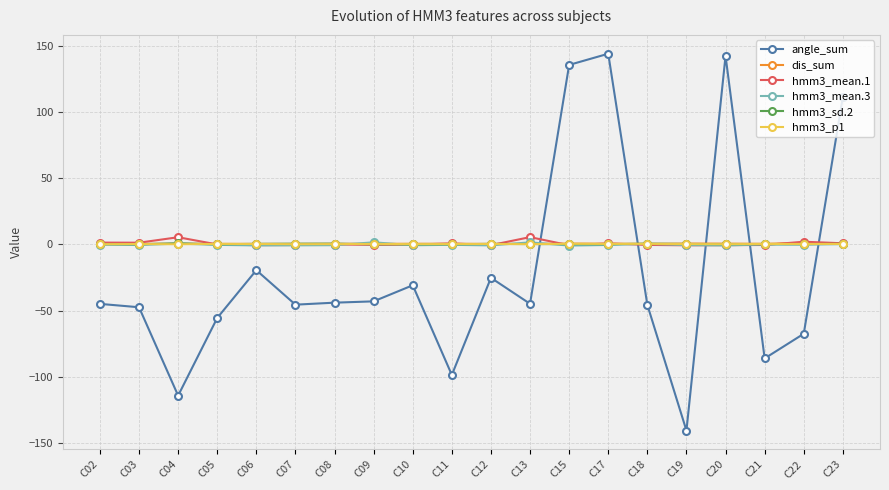

How many values in angle_sum are below zero?

16